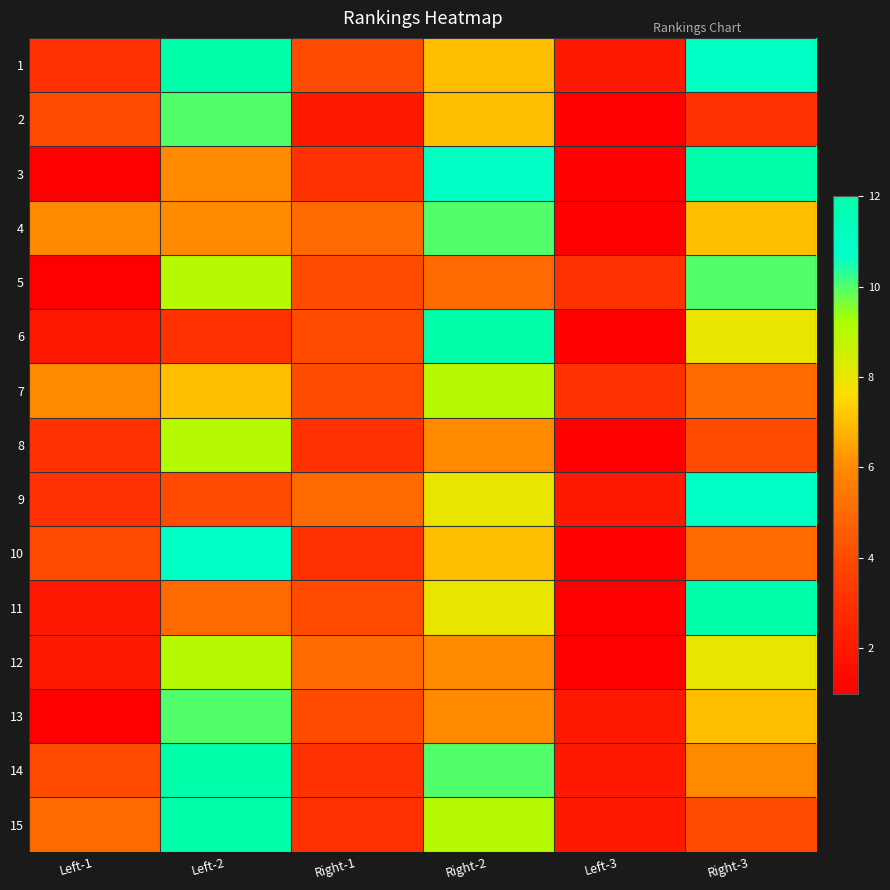

At which category is the sum across all series the highest?

Left-2